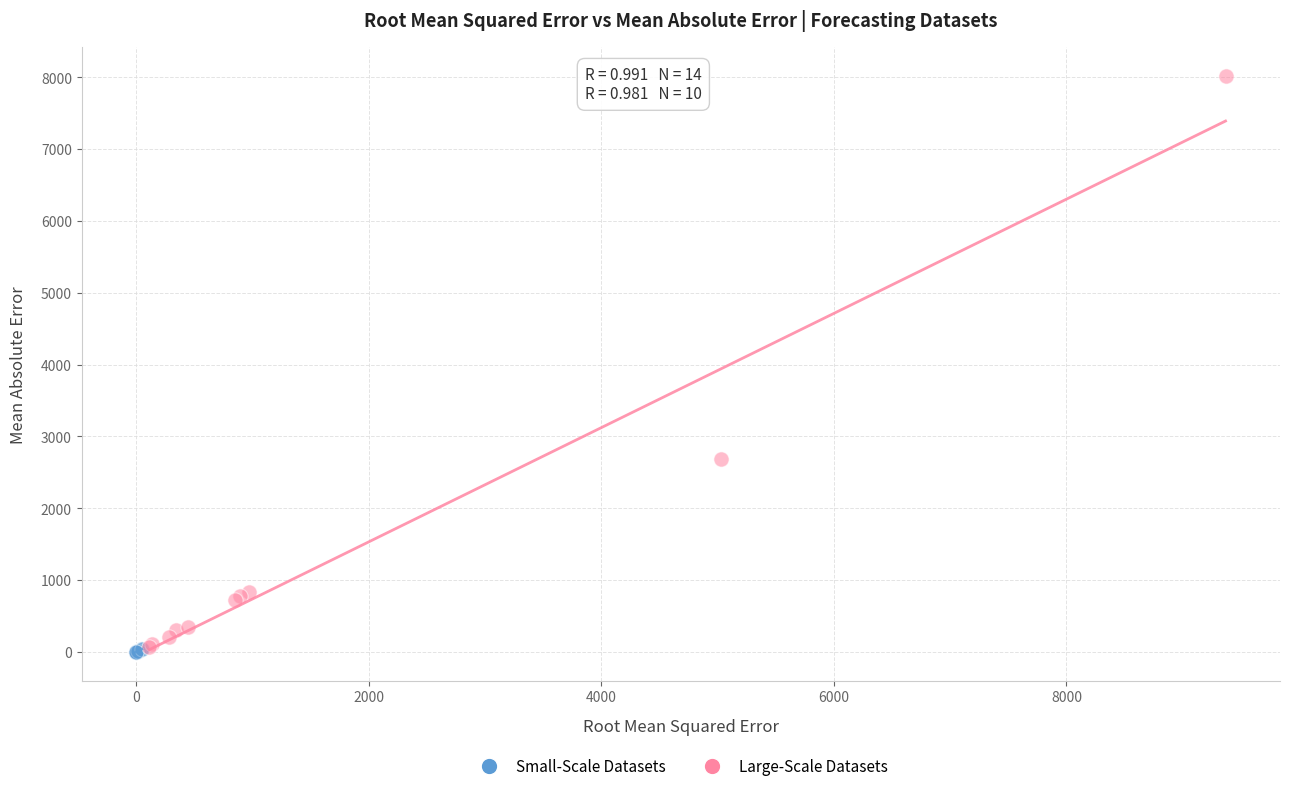

Which series has the largest Y range (max minus min)?

Large-Scale Datasets